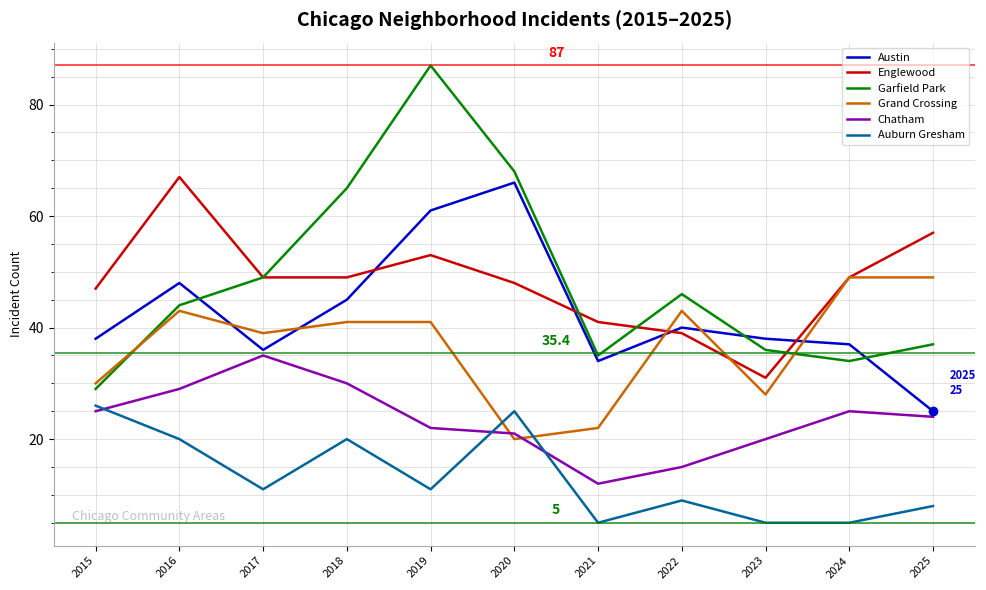

What is the minimum value for Grand Crossing?

20